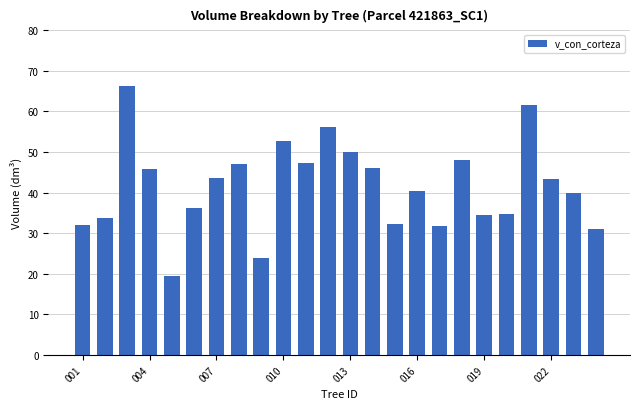

What is the average value?

41.6